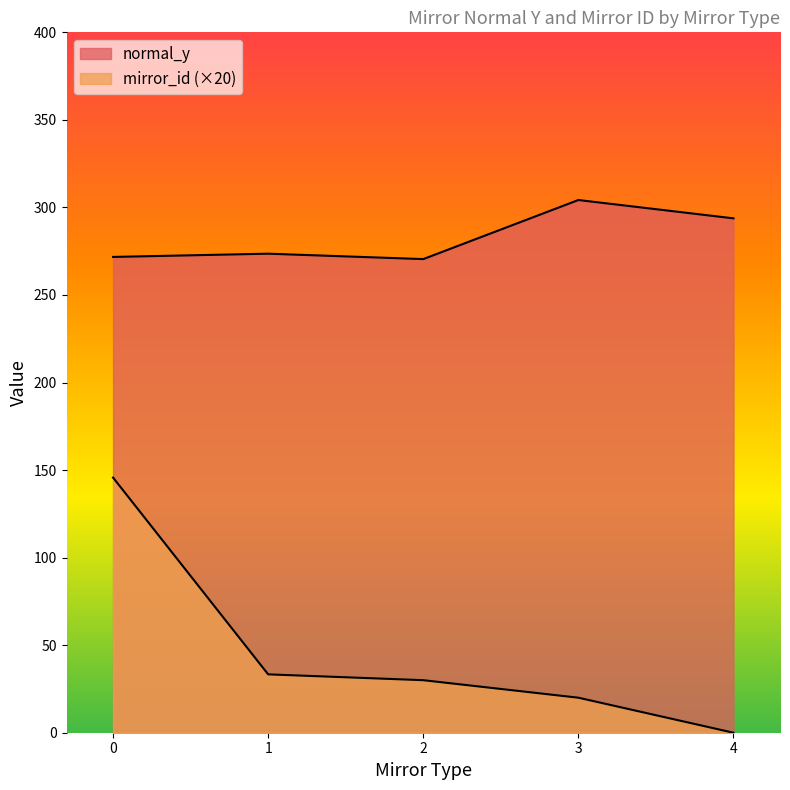

Which series has the largest total across all categories?

normal_y